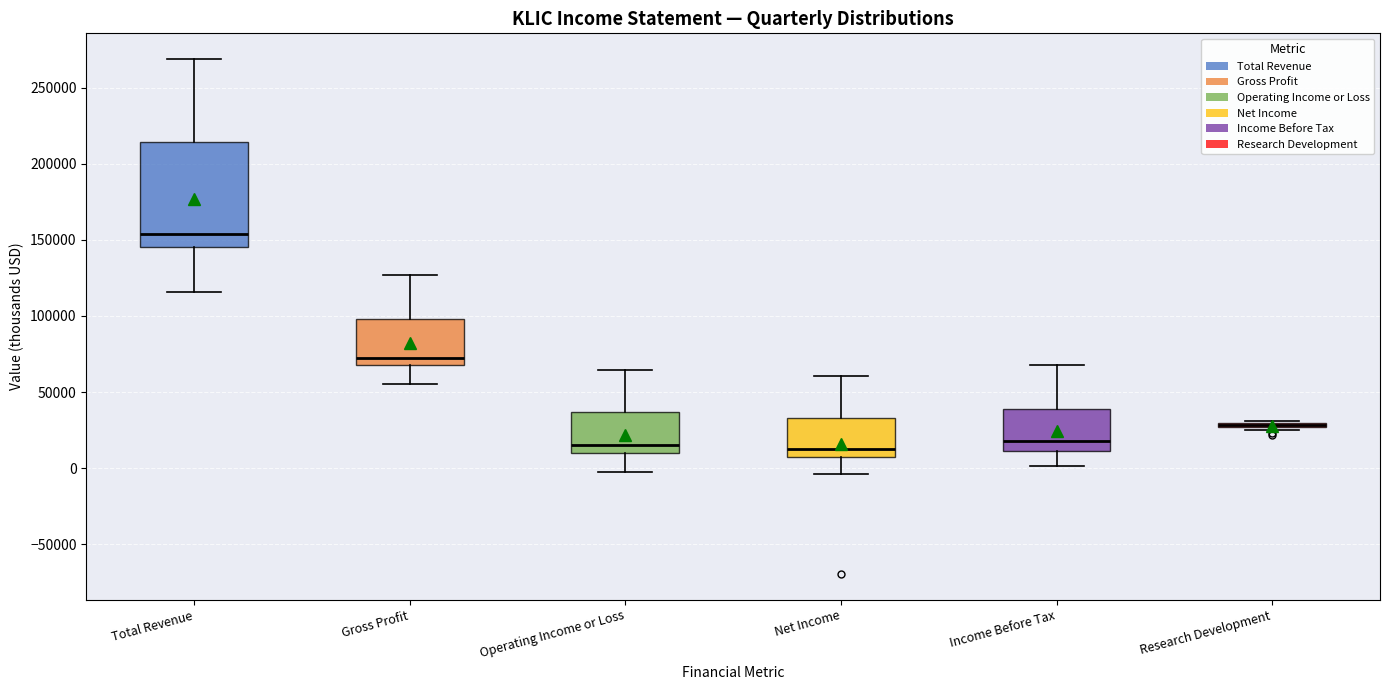

Where is the upper edge of the box for Net Income on the y-axis? The values are not printed on the chart, so give them approximately, as read against the axis.

35000